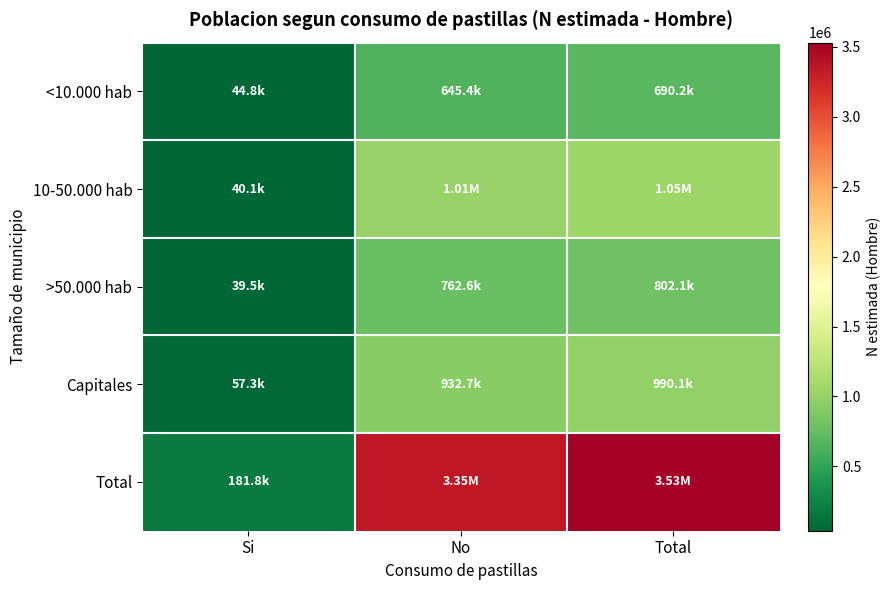

Which series has the widest spread of values?

Total